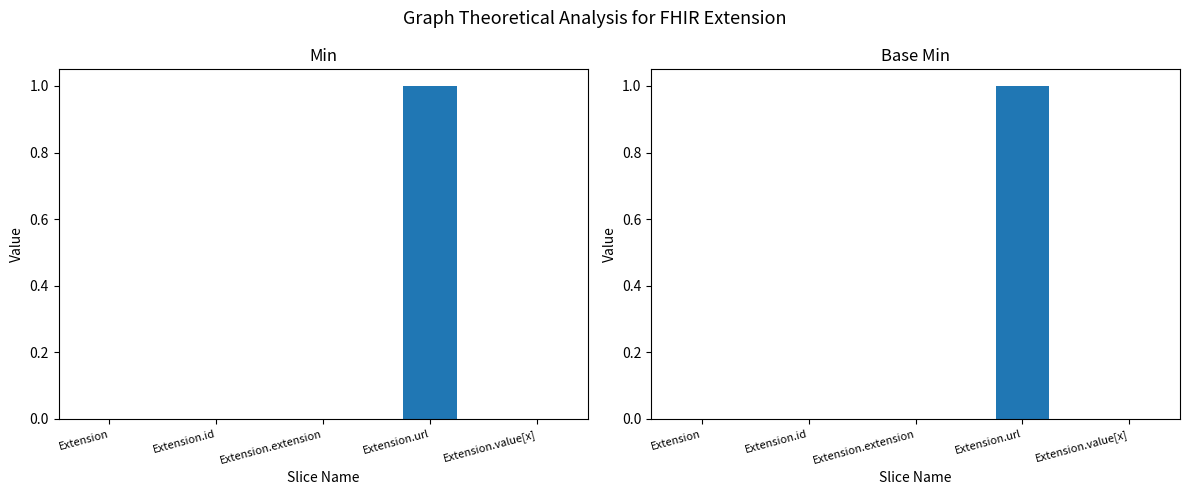

How many bars are there in total?

10